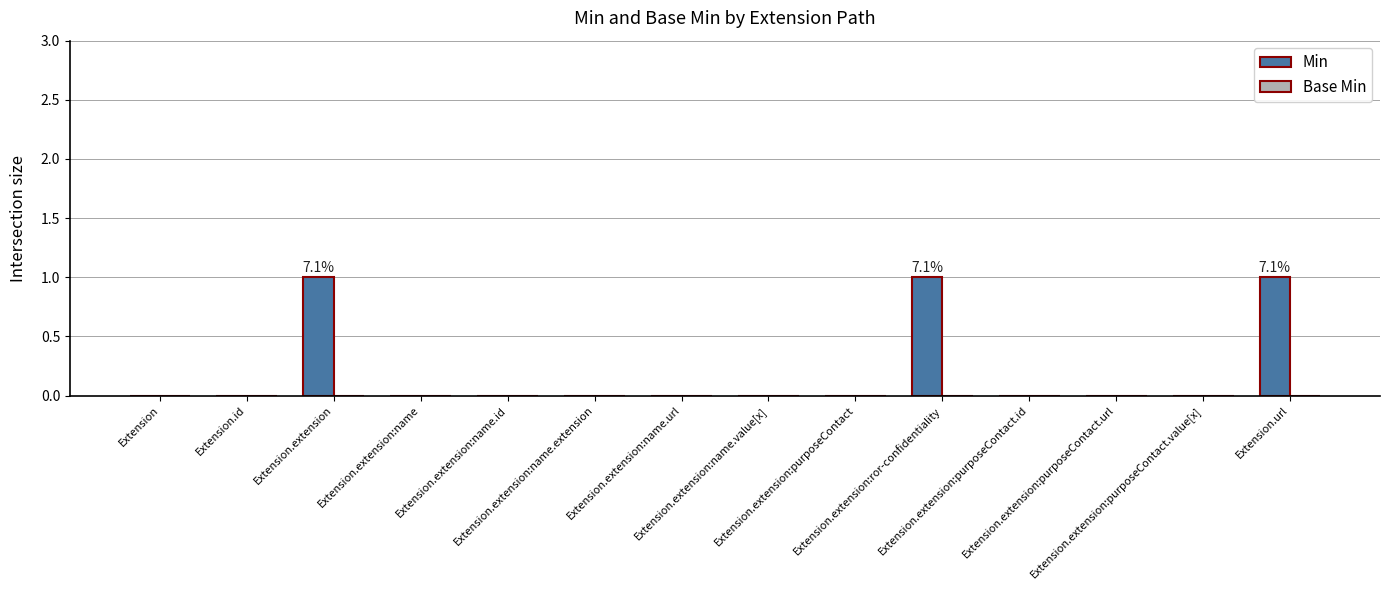

What is the sum of all values?

3